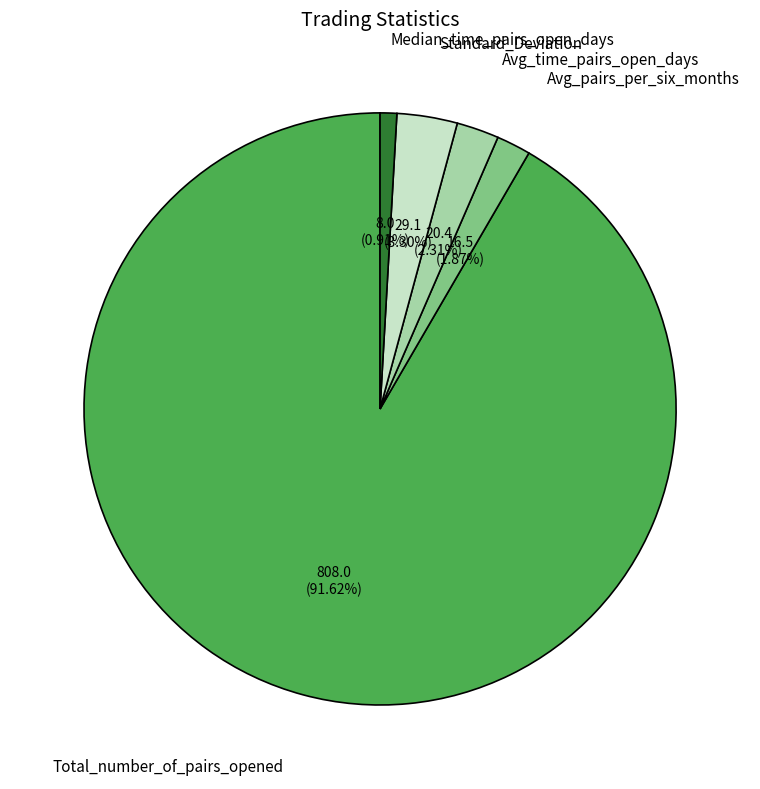

Which has a higher value, Standard_Deviation or Total_number_of_pairs_opened?

Total_number_of_pairs_opened